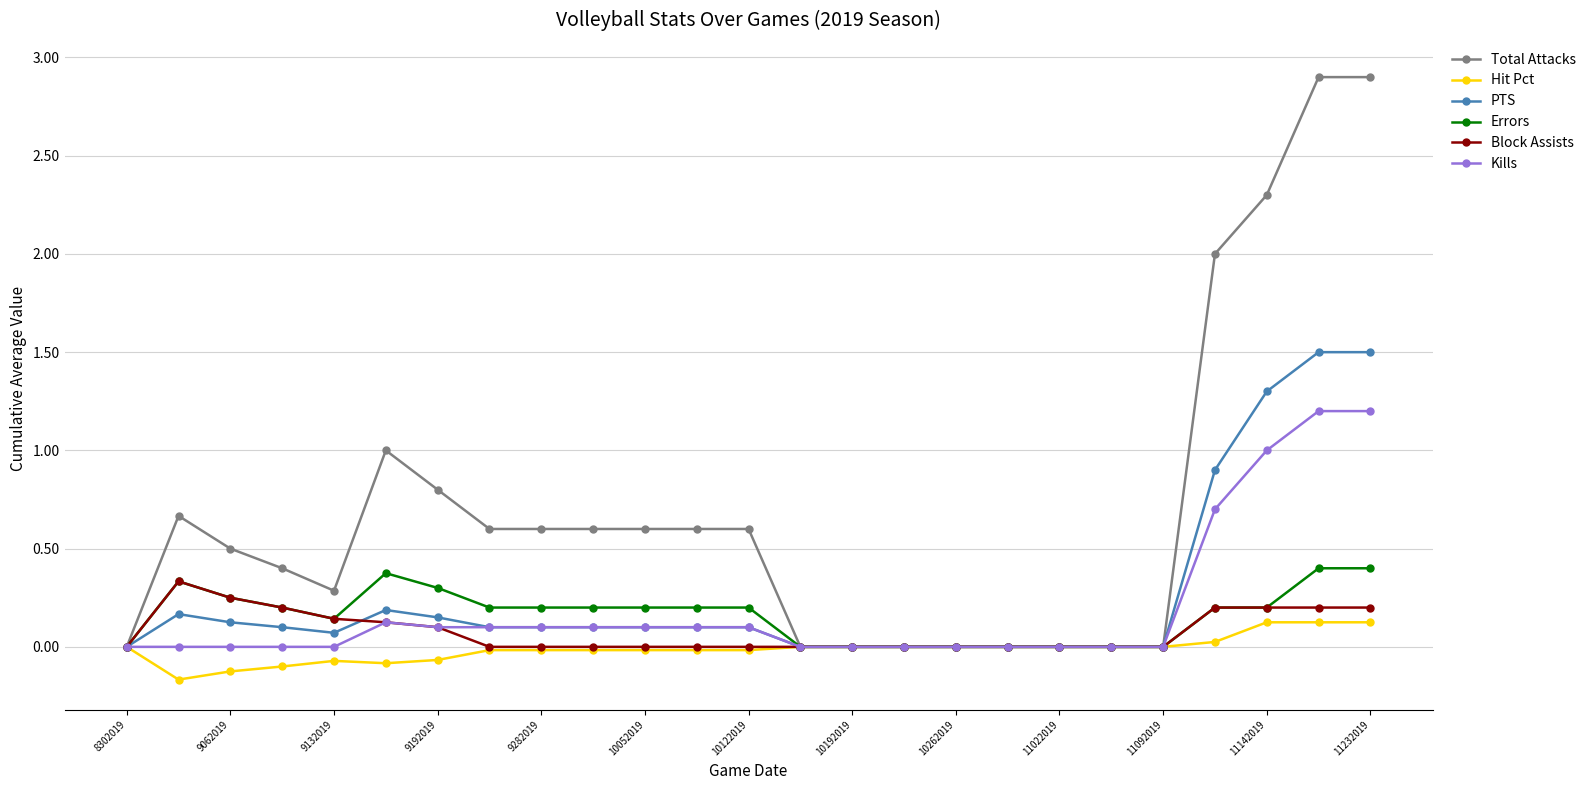

Which series has the widest spread of values?

Total Attacks